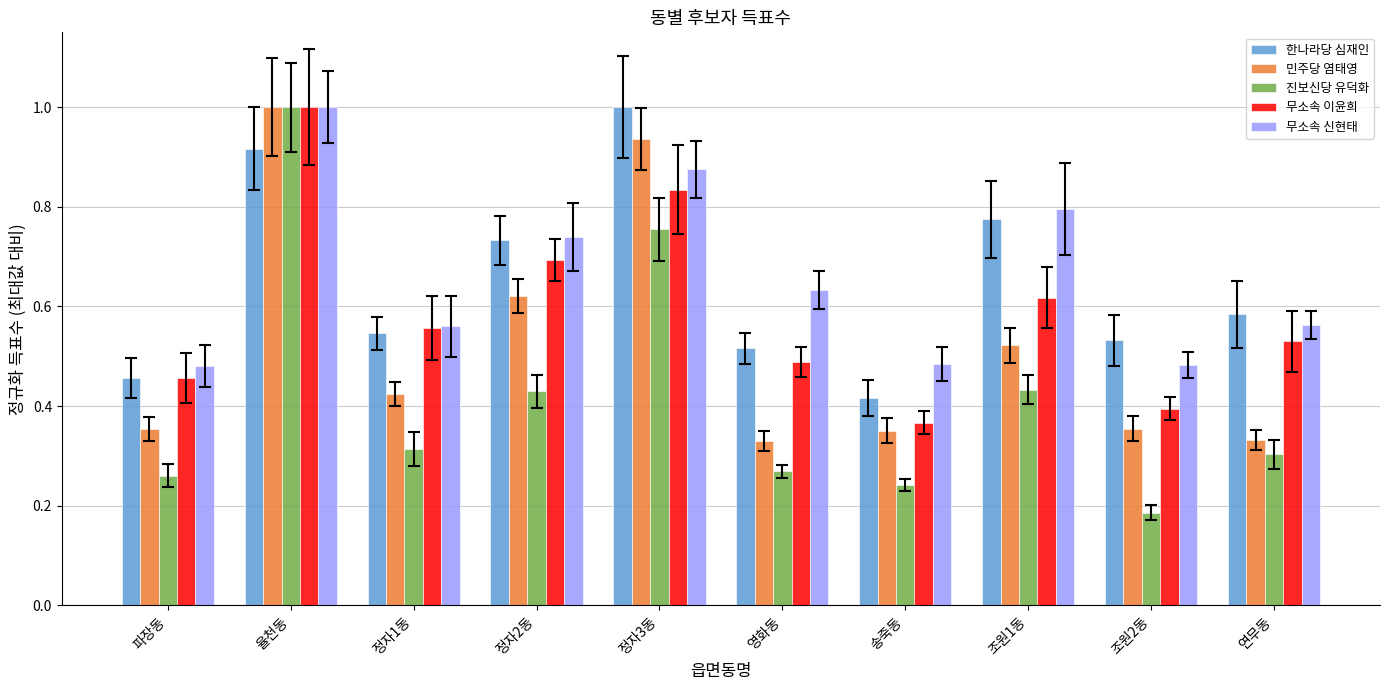

What is the value of the 한나라당 심재인 bar at the 7th from the left?

0.4